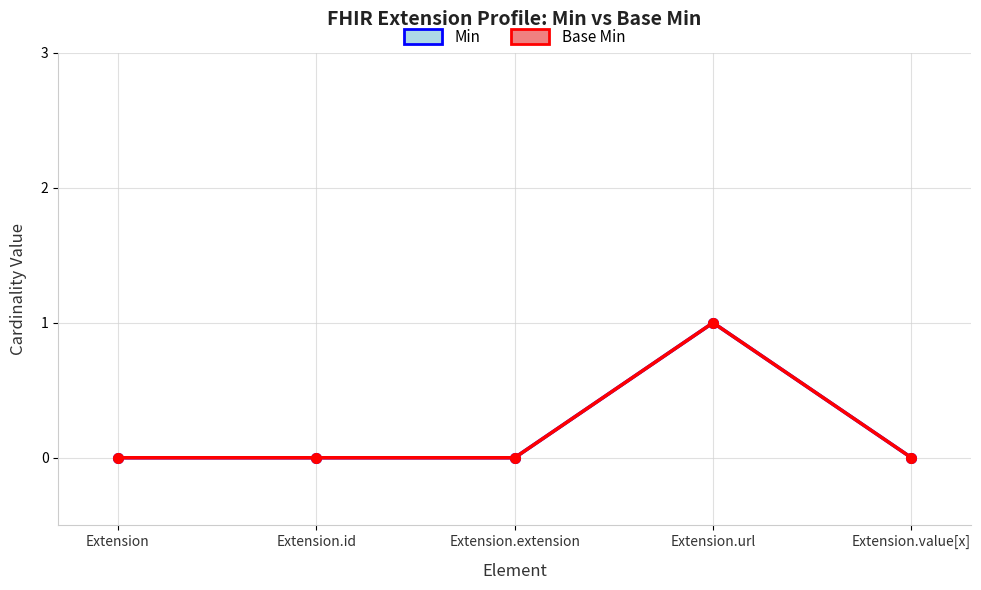

Reading left to right, list all the values displayed in this chart.

Min: 0	0	0	1	0
Base Min: 0	0	0	1	0